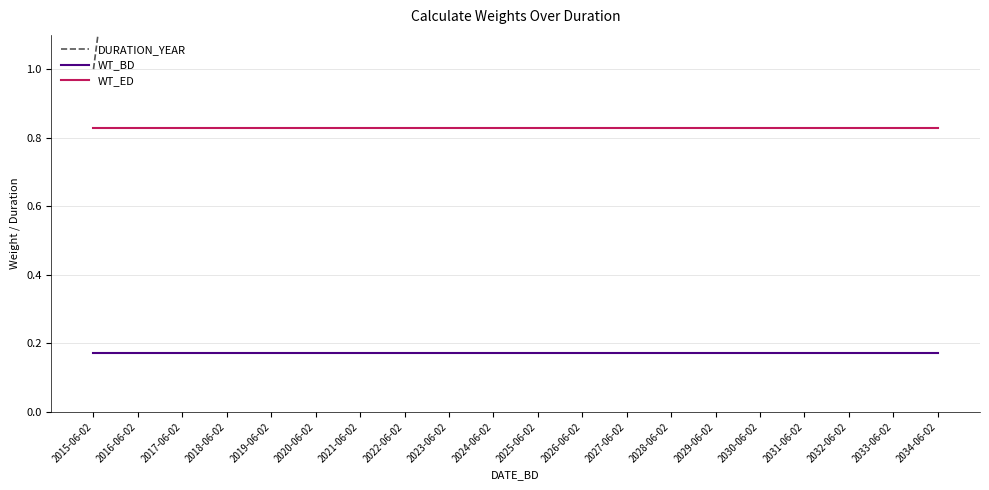

Reading left to right, list all the values displayed in this chart.

DURATION_YEAR: 1.0	2.0	3.0	4.0	5.0	6.0	7.0	8.0	9.0	10.0	11.0	12.0	13.0	14.0	15.0	16.0	17.0	18.0	19.0	20.0
WT_BD: 0.2	0.2	0.2	0.2	0.2	0.2	0.2	0.2	0.2	0.2	0.2	0.2	0.2	0.2	0.2	0.2	0.2	0.2	0.2	0.2
WT_ED: 0.8	0.8	0.8	0.8	0.8	0.8	0.8	0.8	0.8	0.8	0.8	0.8	0.8	0.8	0.8	0.8	0.8	0.8	0.8	0.8